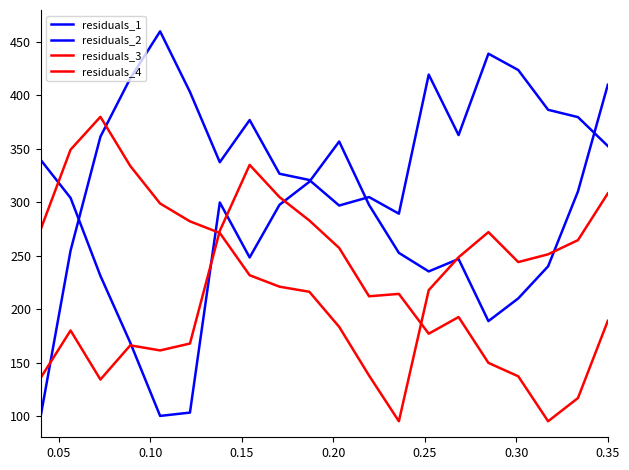

Does the chart display data point markers on the line(s)?

No